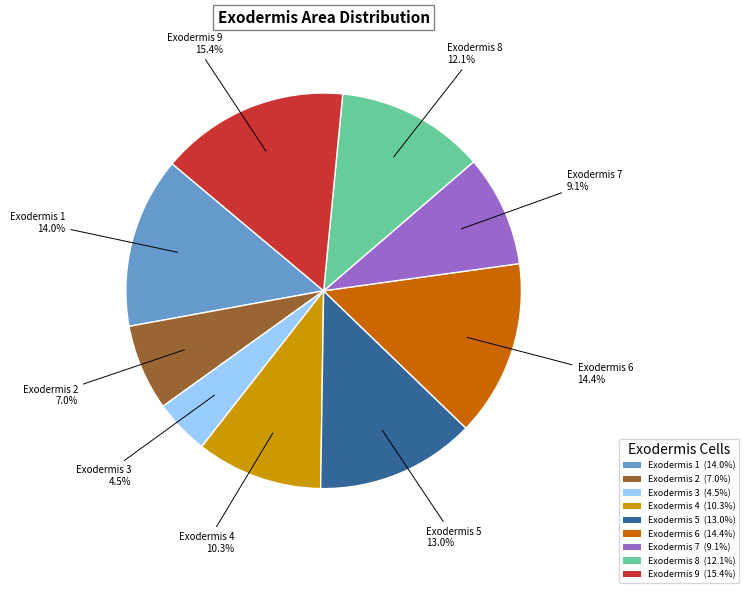

Count the number of slices in the pie.

9